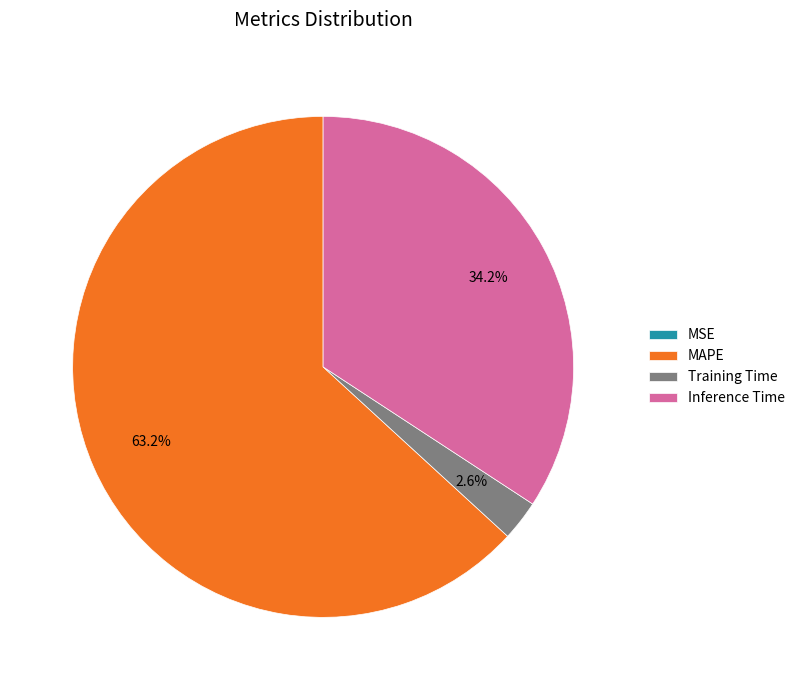

The Inference Time slice represents 43% of the pie. True or false?

False